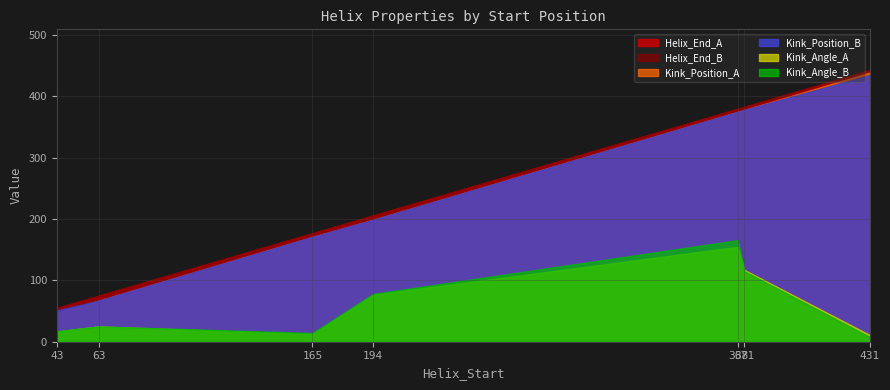

What is the sum of all Kink_Angle_B values?

422.8